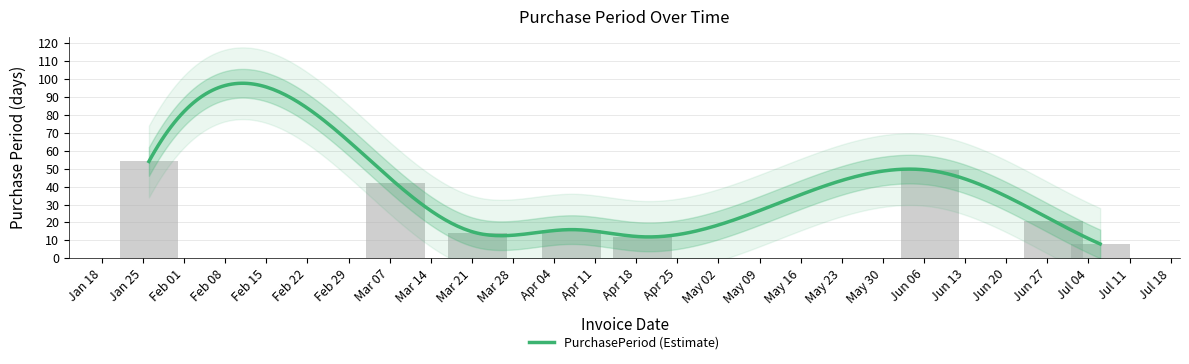

What is the difference between the values at Mar 21 and Apr 04?

2